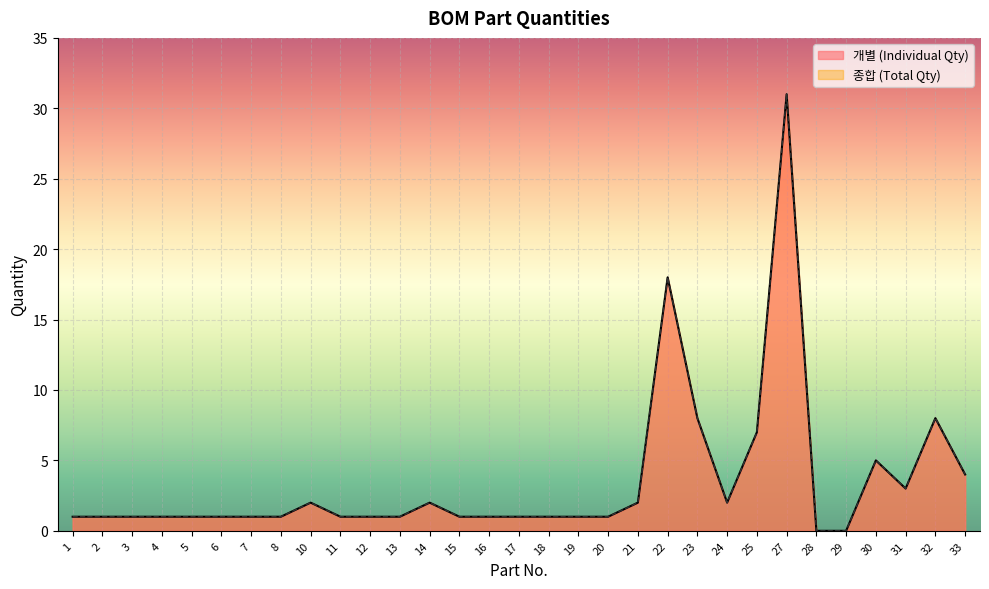

Between 20 and 23, which is larger?

23